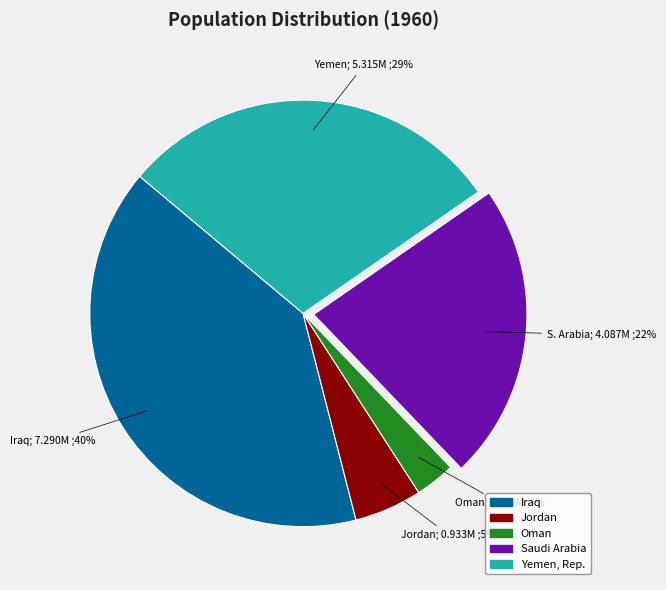

Combined, do Jordan and Yemen, Rep. account for over 50%?

No